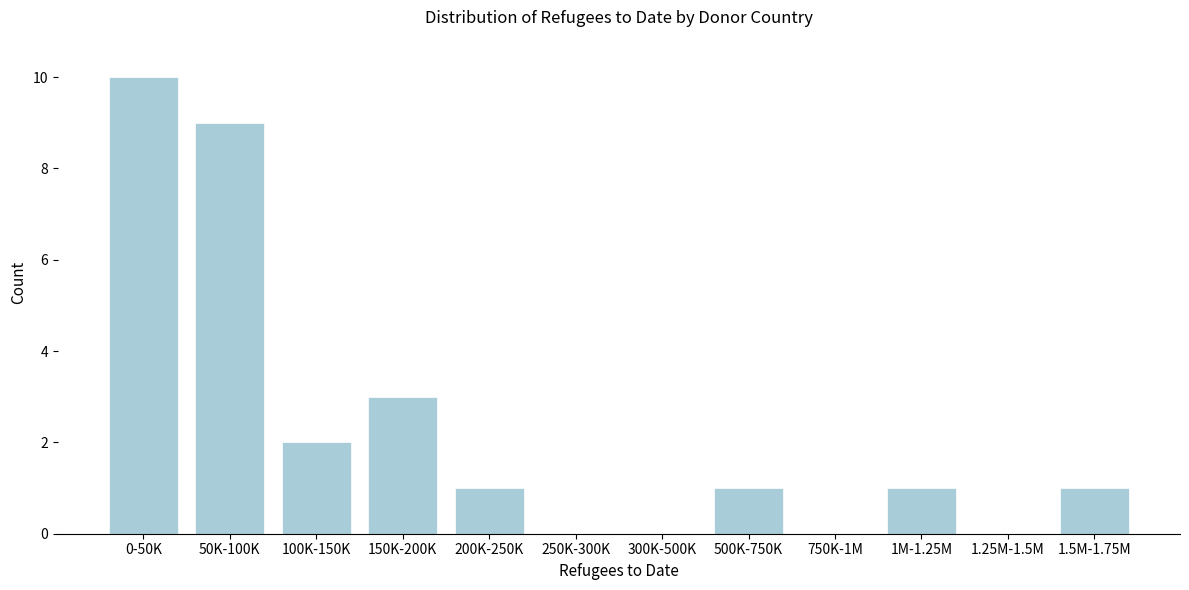

Reading left to right, extract all data points from this chart.

0-50K=10	50K-100K=9	100K-150K=2	150K-200K=3	200K-250K=1	250K-300K=0	300K-500K=0	500K-750K=1	750K-1M=0	1M-1.25M=1	1.25M-1.5M=0	1.5M-1.75M=1